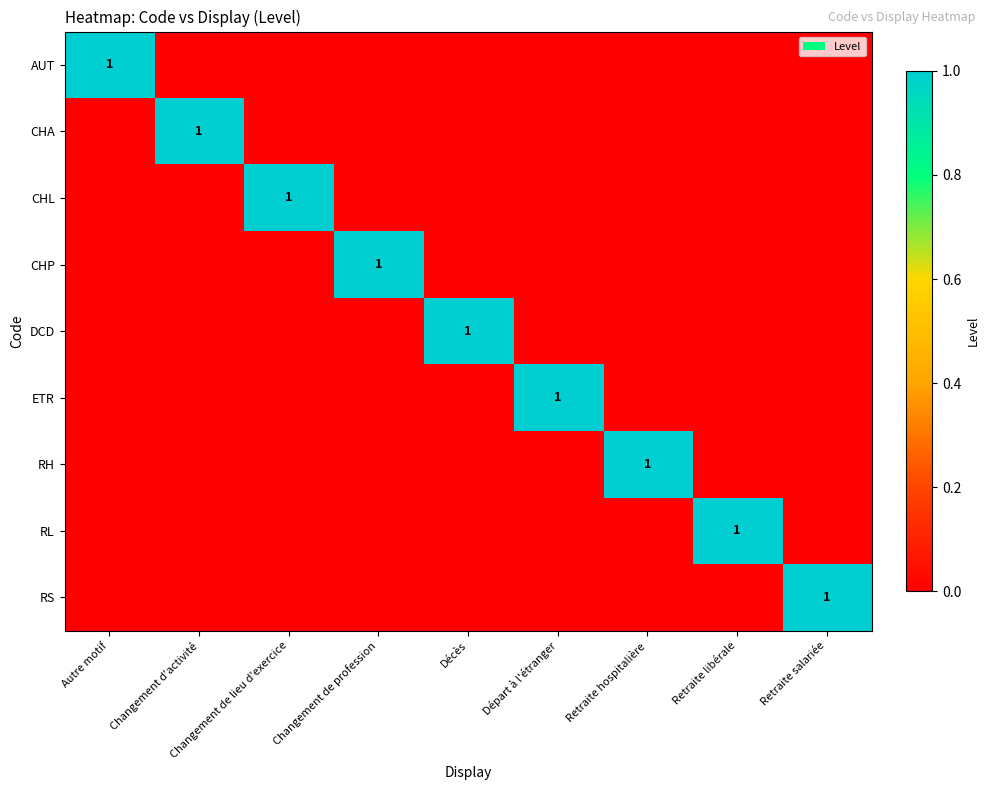

Is it true that CHL equals 0 at Changement de lieu d'exercice?

False